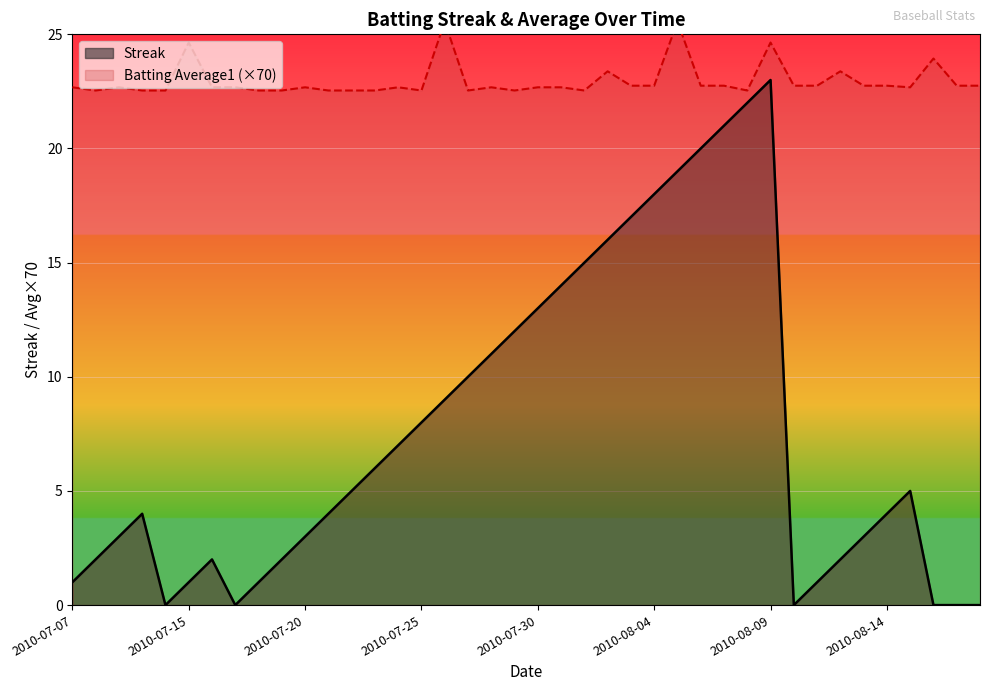

What position from the left is 2010-08-08?

30